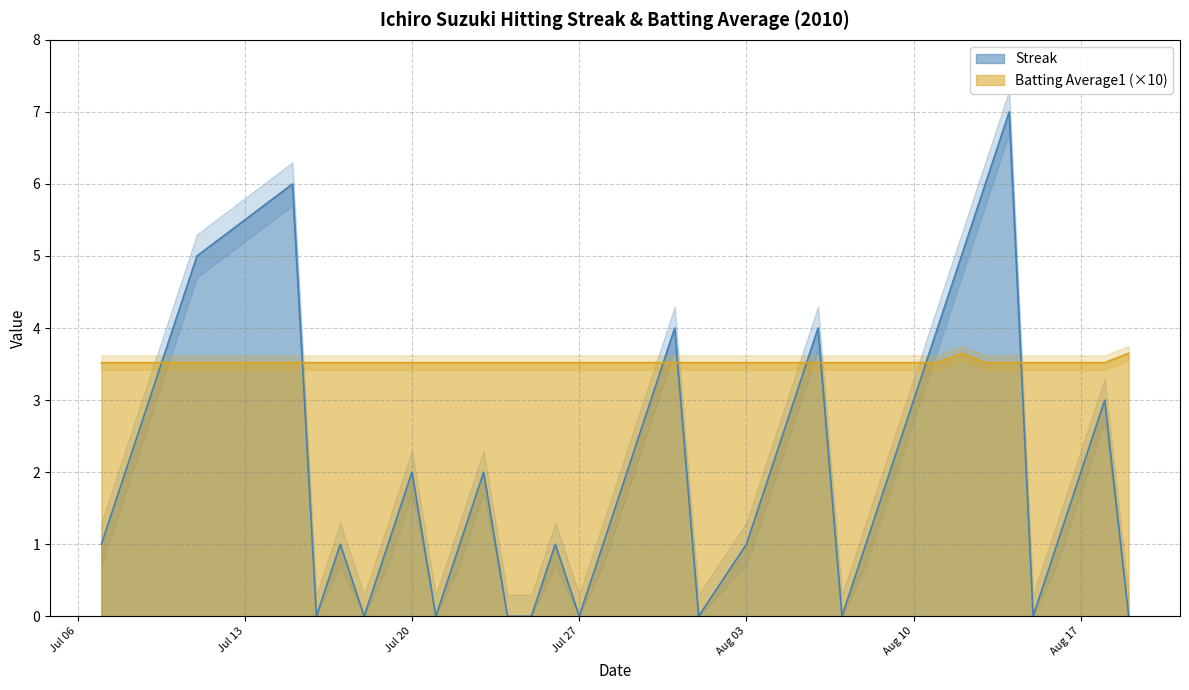

Does the chart display data point markers on the line(s)?

No